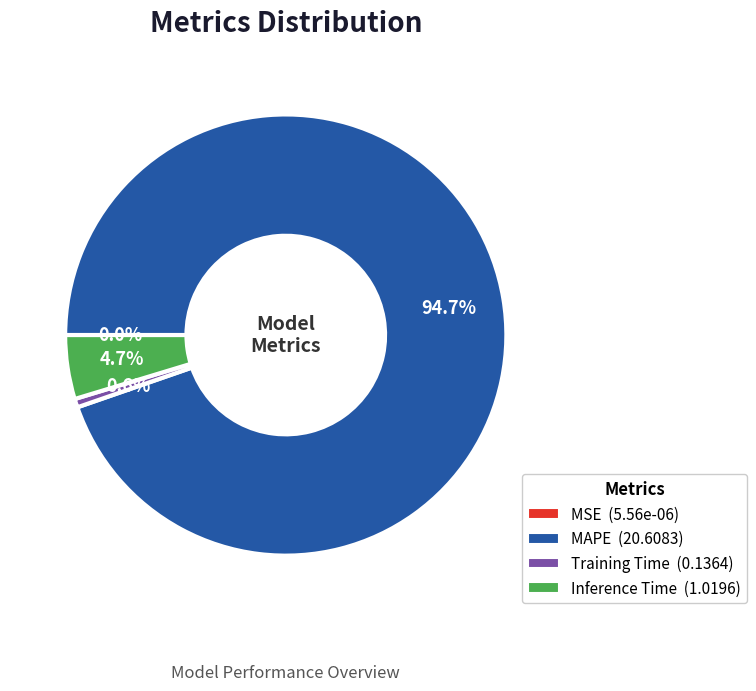

True or false: Training Time accounts for 1% of the total.

True